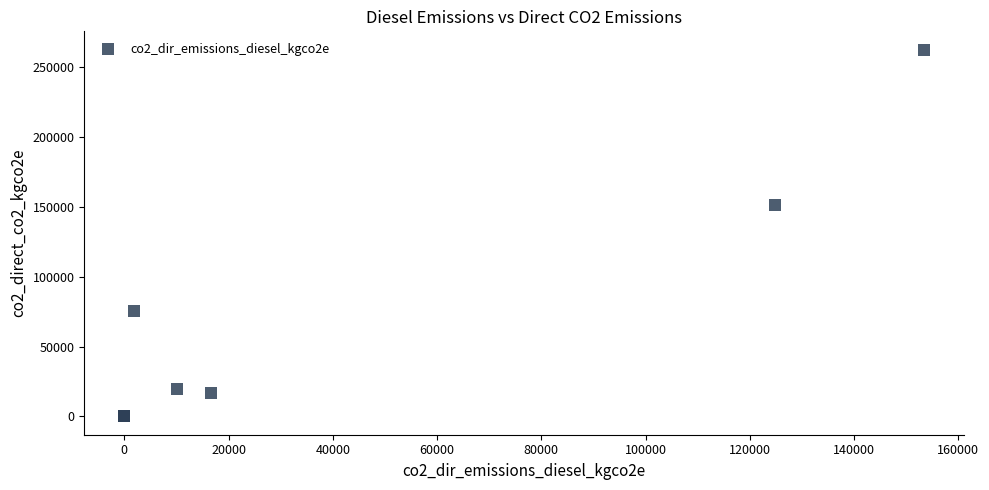

What Y value in the scatter plot is closest to 131340?

151309.5